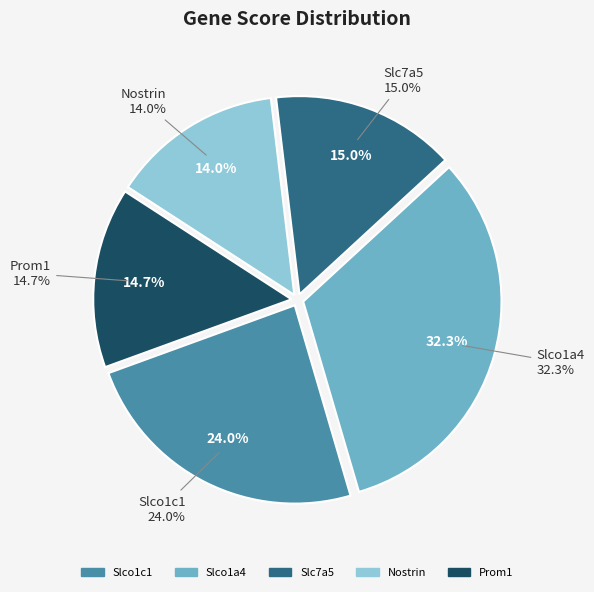

Which category has the biggest portion of the pie?

Slco1a4